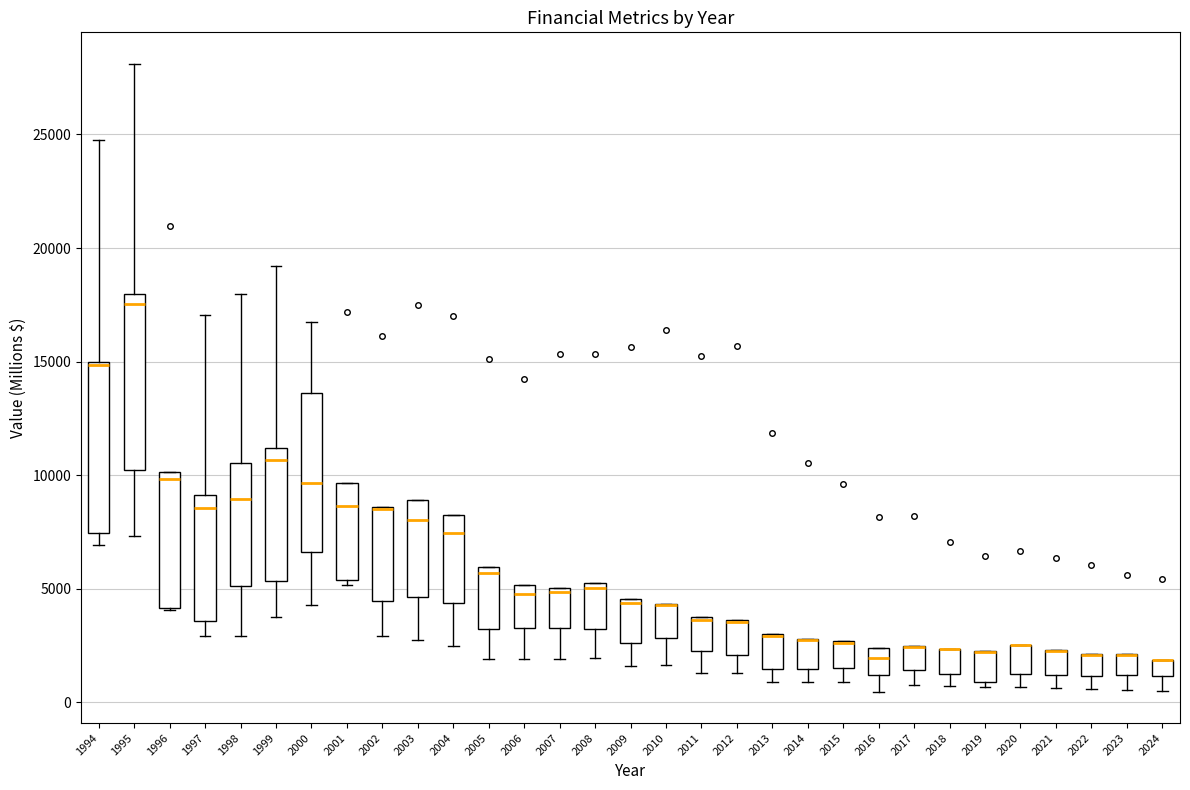

Where does the lower whisker of the box at x = 2024 end on the y-axis? The values are not printed on the chart, so give them approximately, as read against the axis.

500